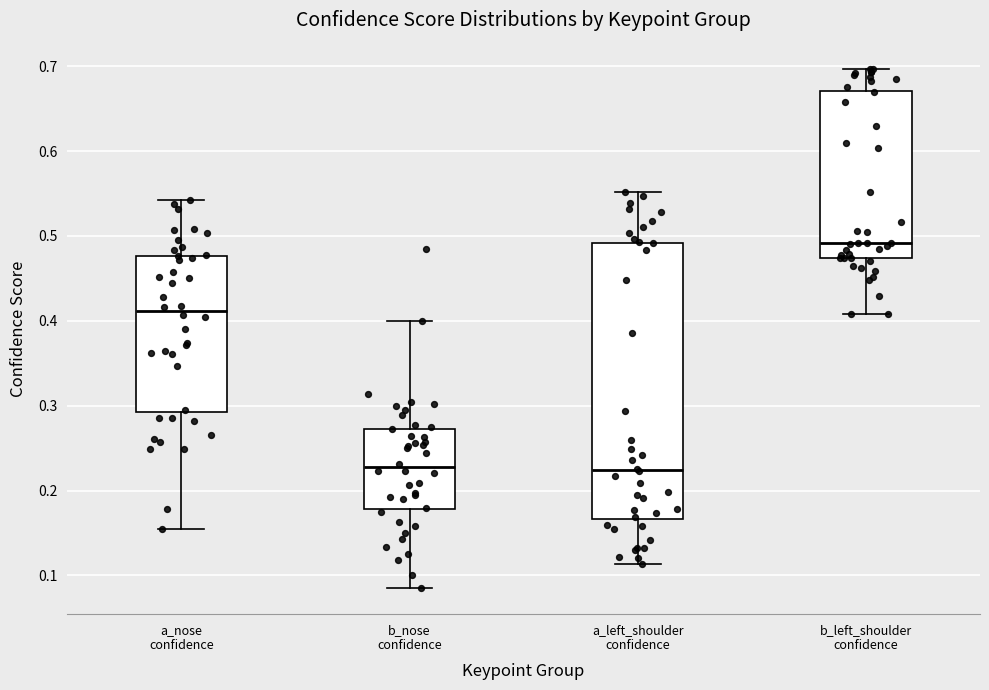

Where is the lower edge of the box for b_left_shoulder confidence on the y-axis? The values are not printed on the chart, so give them approximately, as read against the axis.

0.47